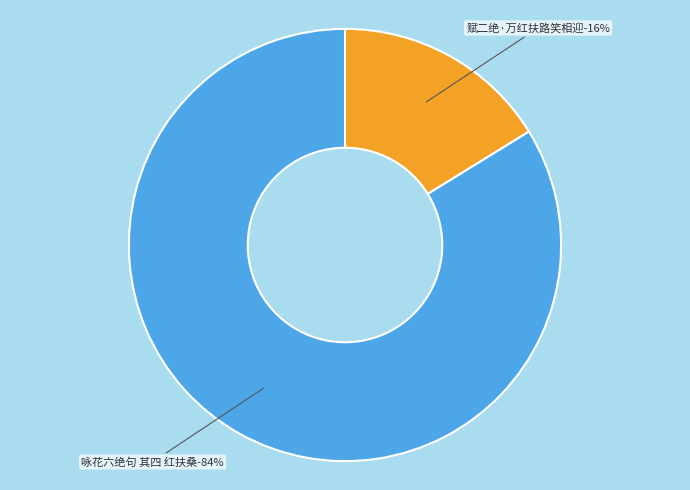

Is it true that 咏花六绝句 其四 红扶桑 is 93% of the pie?

False